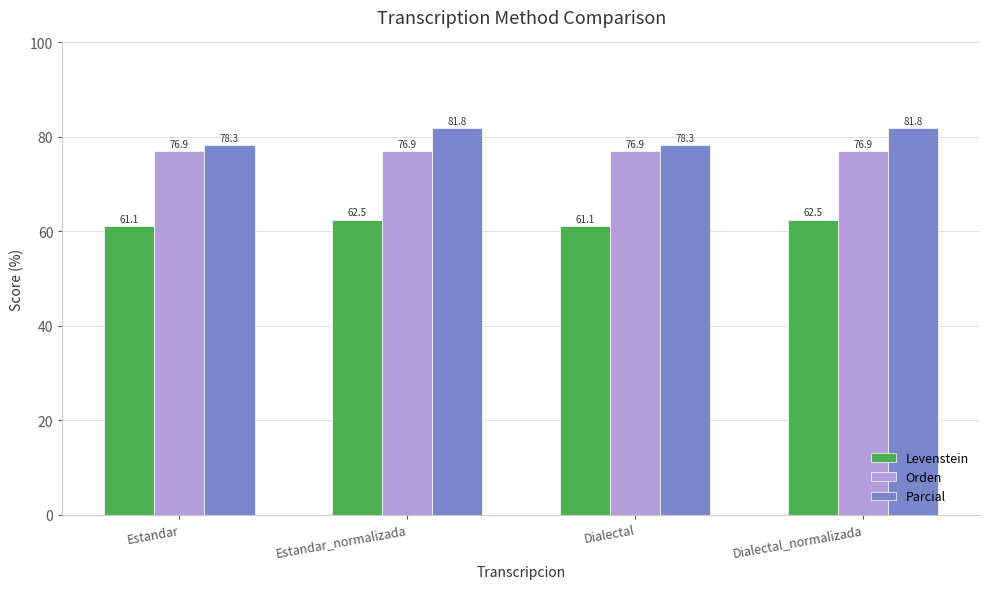

What is the sum of all Levenstein values?

247.2